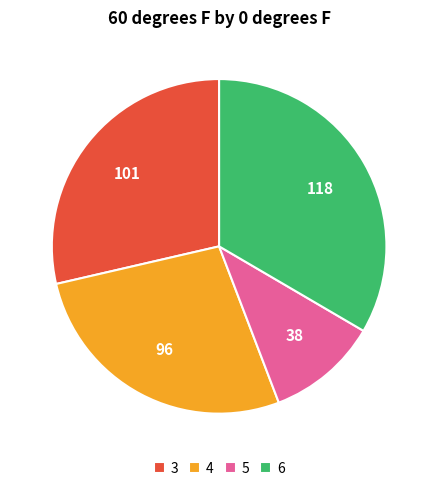

What is the ratio of the value at 5 to the value at 3?

0.4